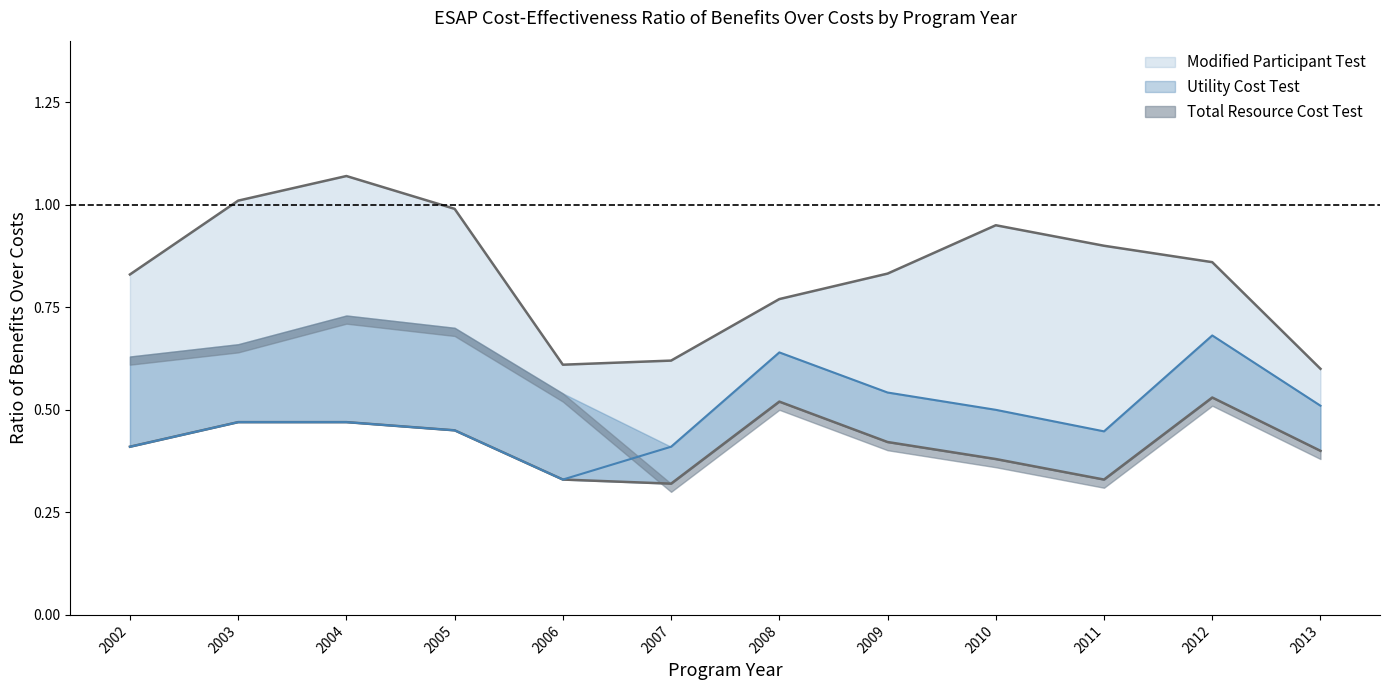

Is the value of Utility Cost Test at 2012 greater than the value of Modified Participant Test at 2006?

Yes